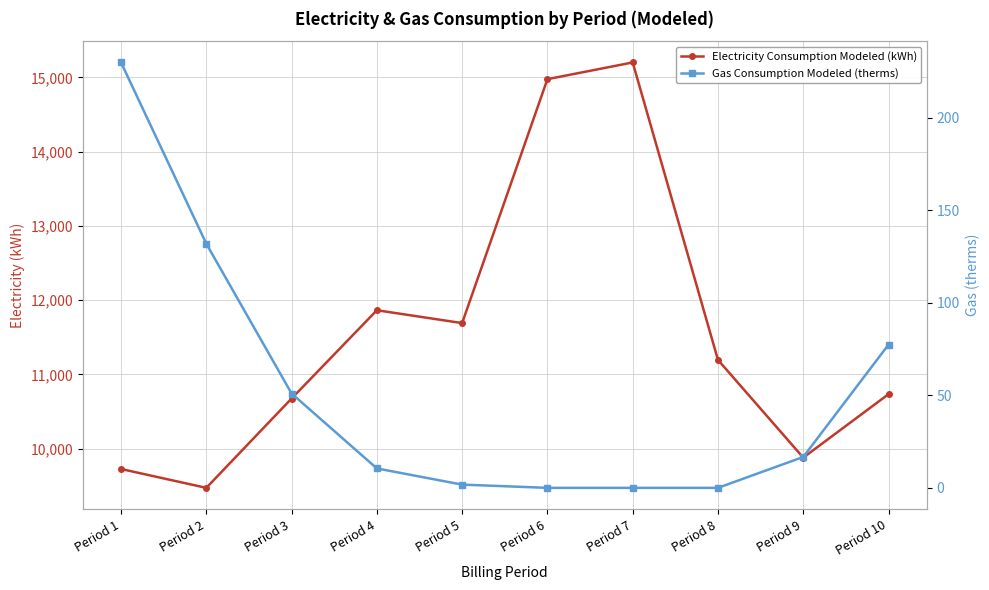

At how many categories does at least one series exceed 14119?

2